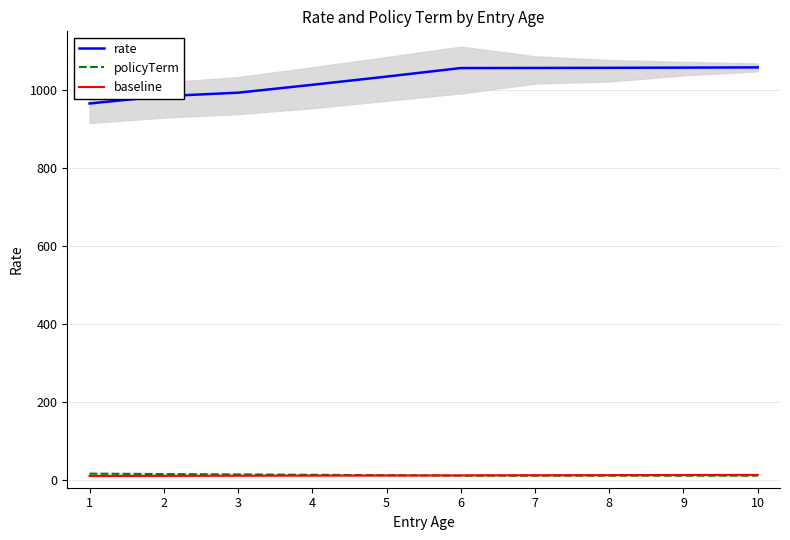

True or false: policyTerm has a value of 11.0 at 10.

True